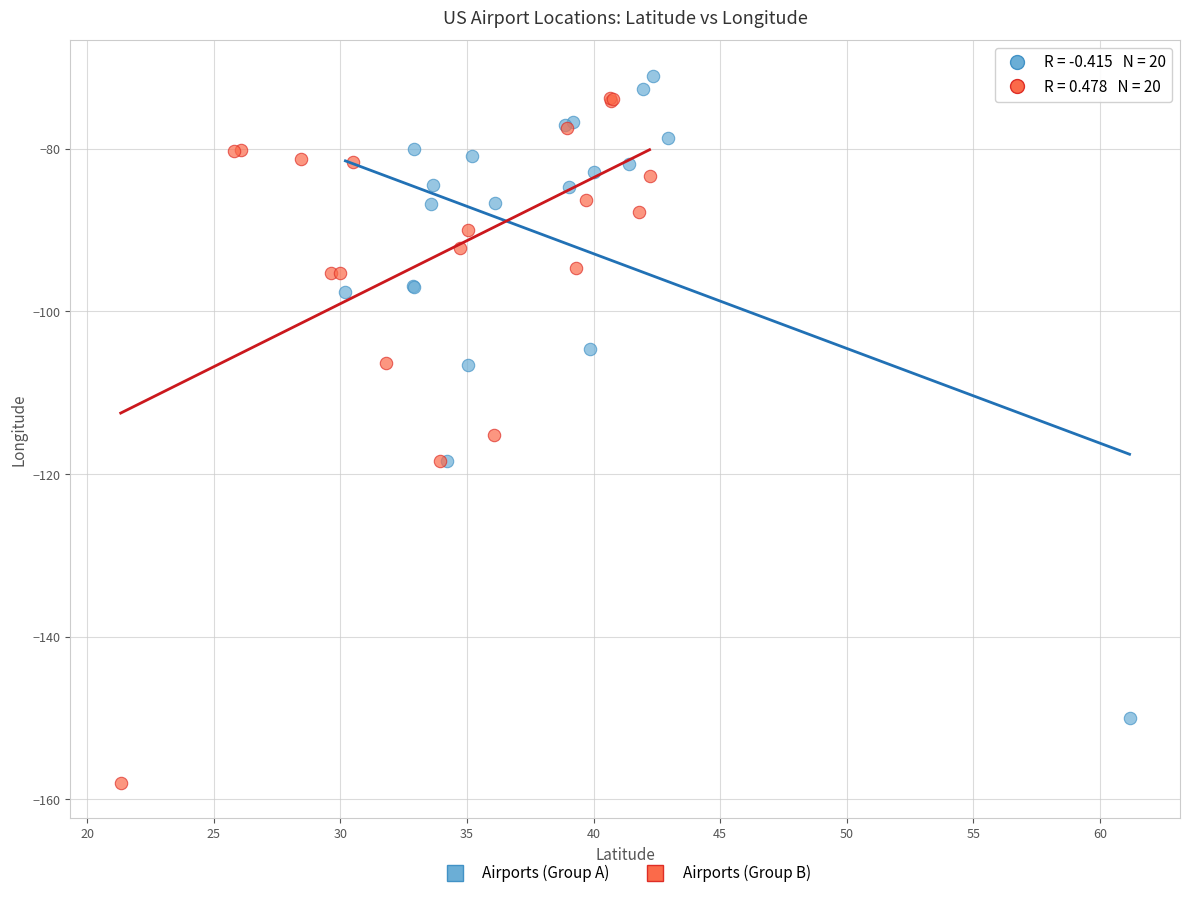

What are all the series names shown in the legend?

Airports (Group A), Airports (Group B)